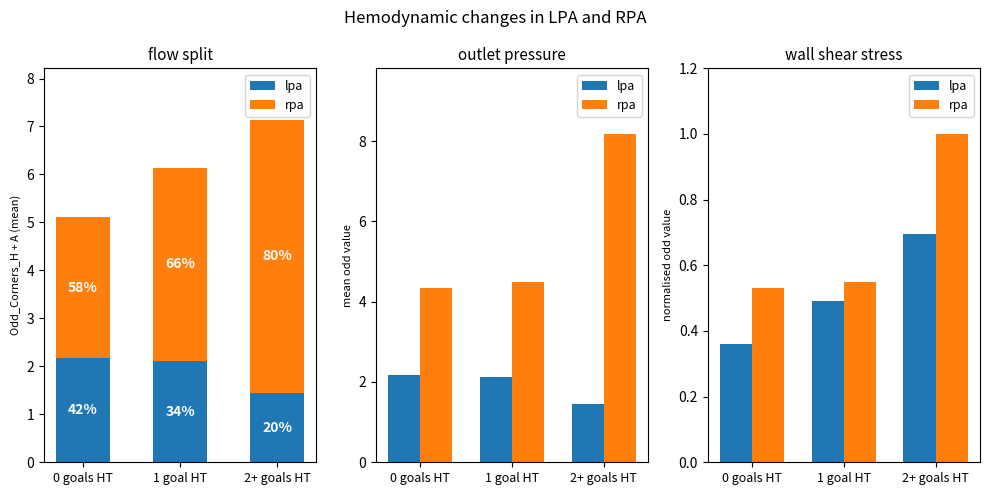

Read the lpa value at 2+ goals HT.

0.7